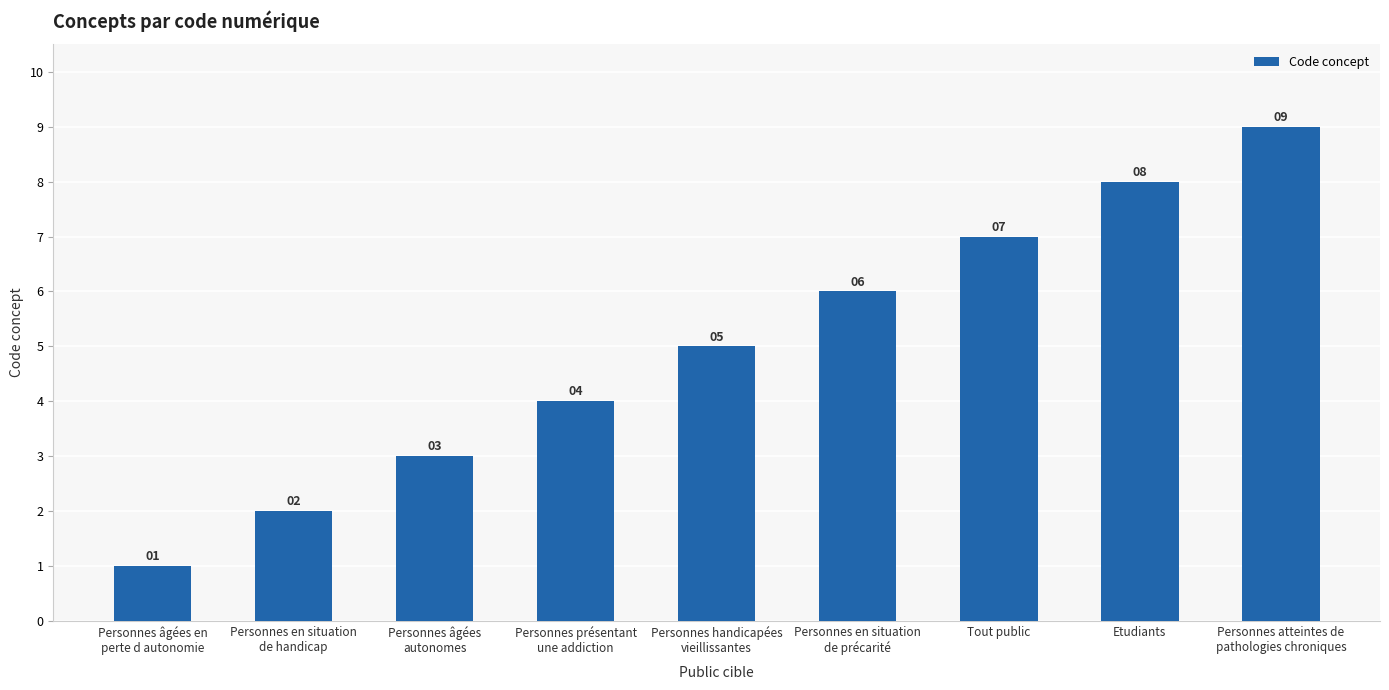

What is the average value?

5